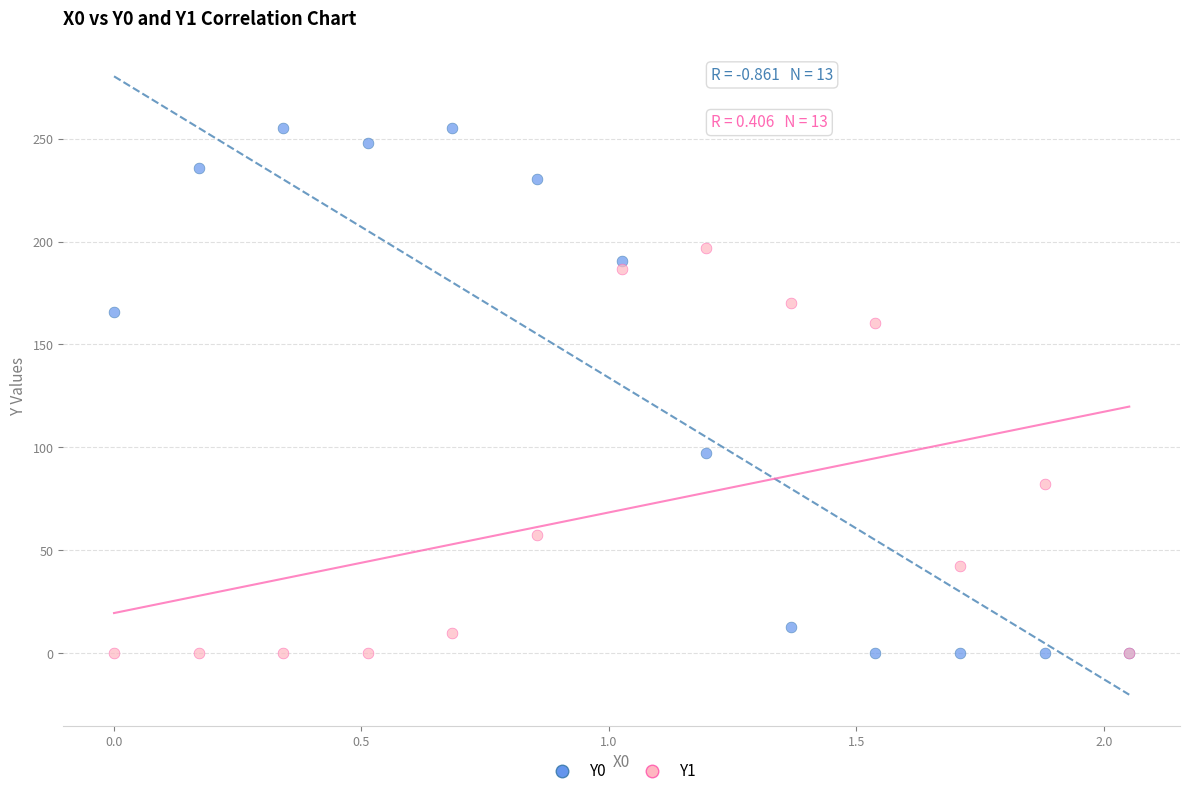

What is the X range (max minus min) for the scatter plot?

2.1